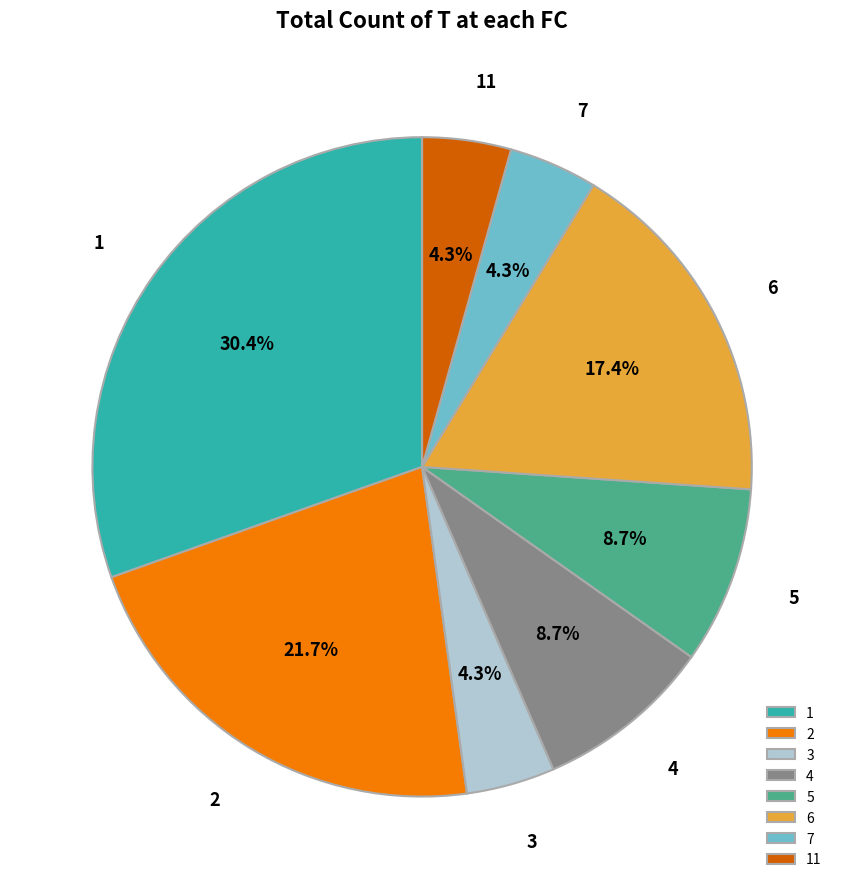

Between 6 and 11, which is larger?

6